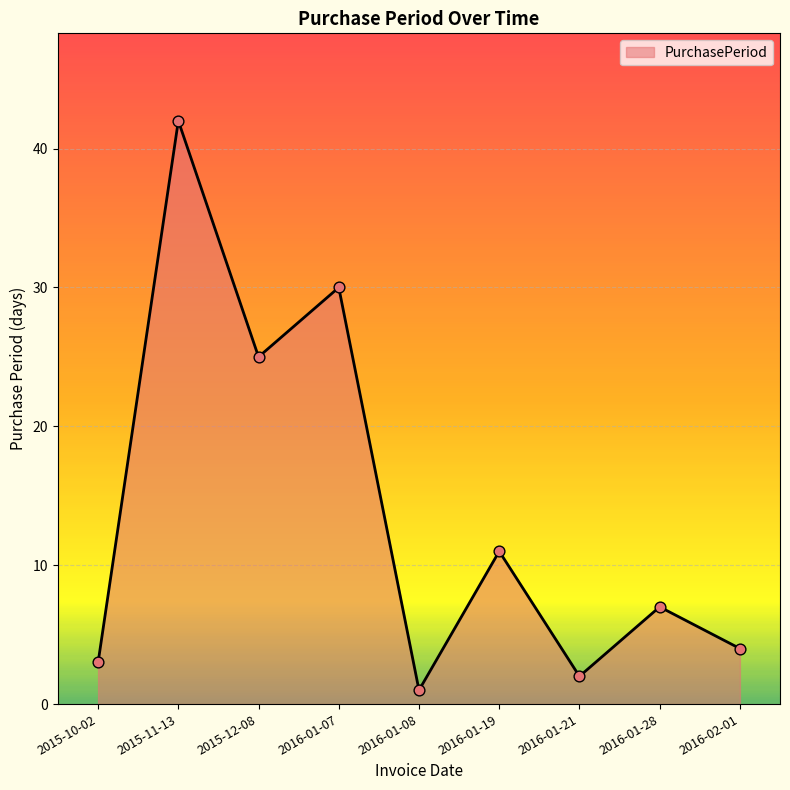

Between 2015-11-13 and 2016-01-19, which is larger?

2015-11-13